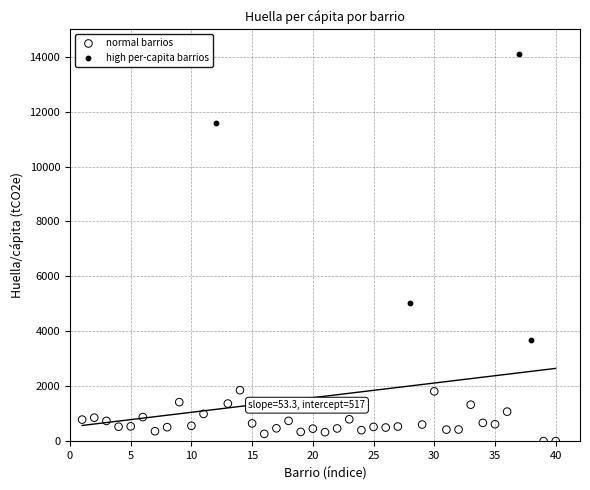

Which series reaches the maximum Y coordinate?

high per-capita barrios